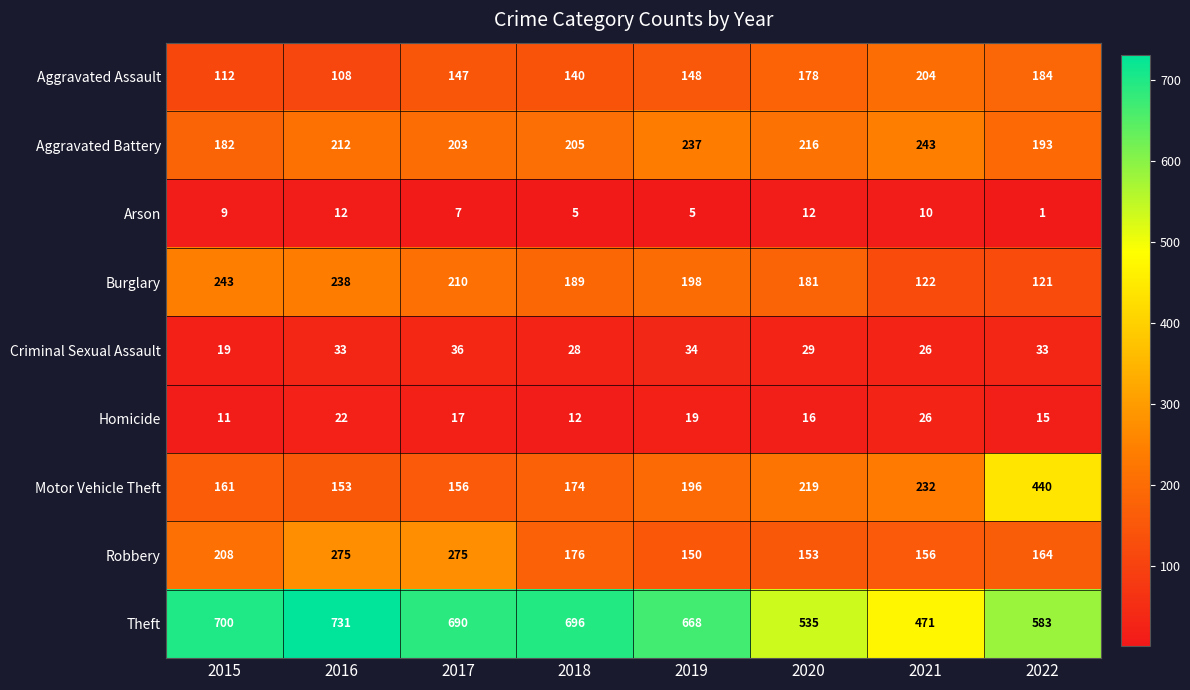

At which label does Homicide reach its minimum?

2015